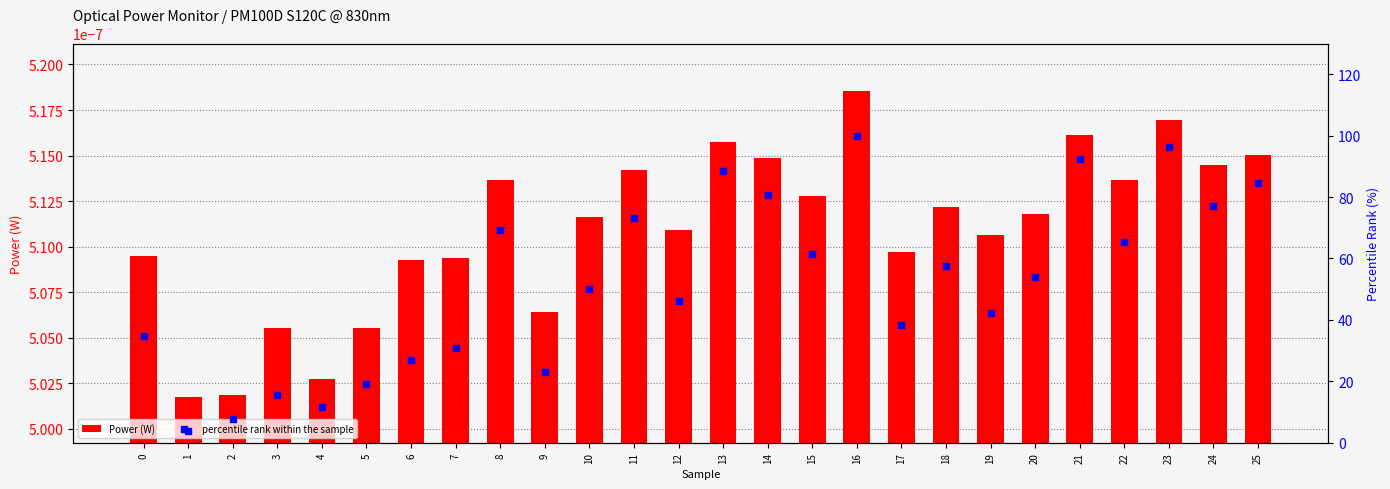

At how many categories does at least one series exceed 50?

13